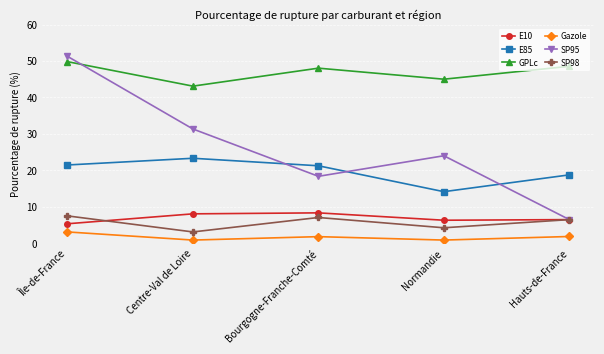

True or false: GPLc and SP98 intersect in this chart.

False